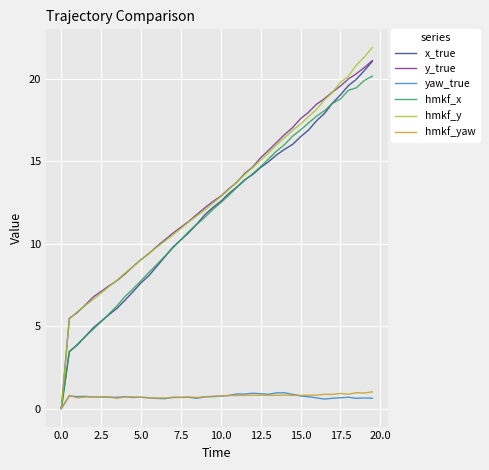

What is the highest value of the hmkf_y series?

21.9